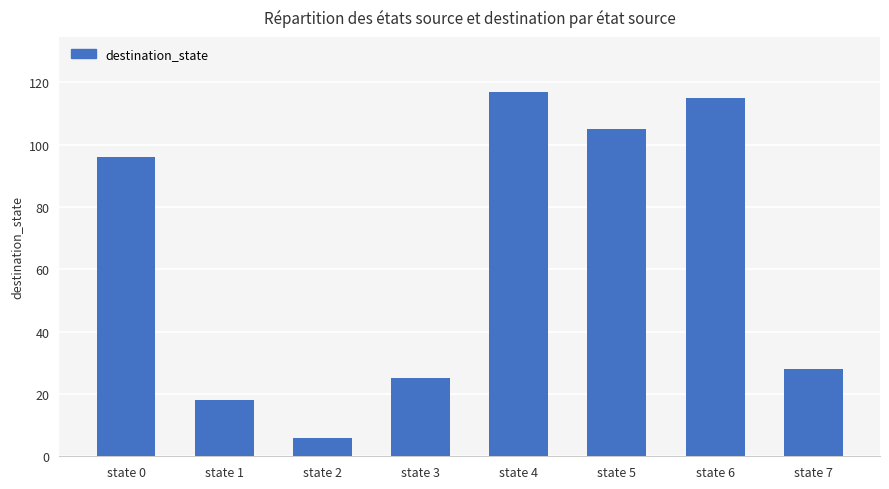

What is the value of the 5th bar from the left?

117